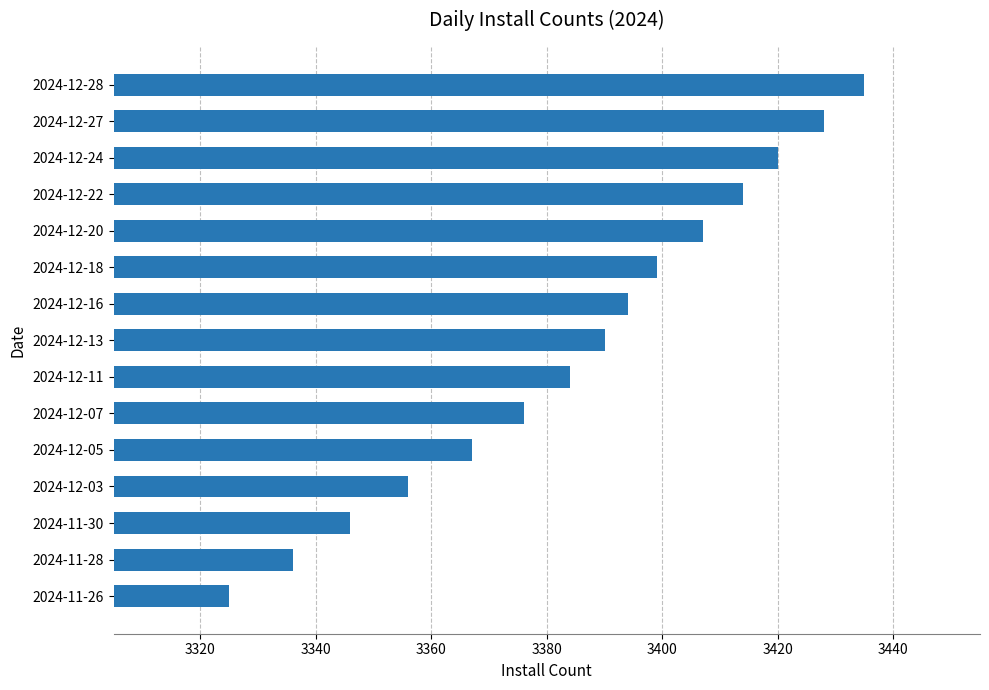

How many categories are shown in the chart?

15